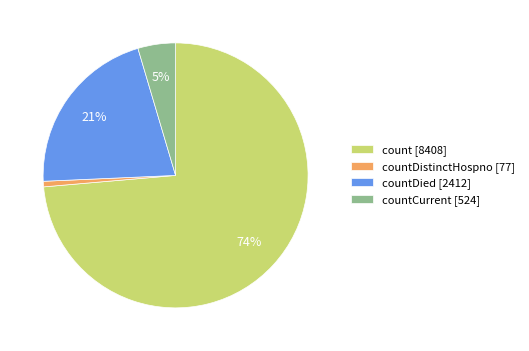

Is it true that countDistinctHospno [77] is 9% of the pie?

False